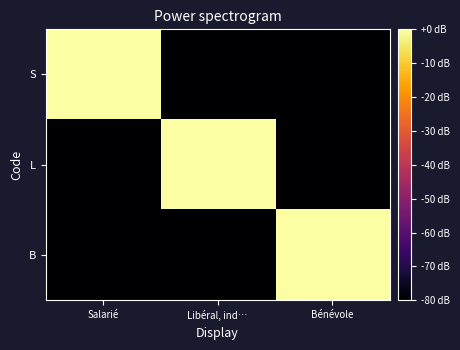

Reading right to left, transcribe all the data shown in this chart.

S: Bénévole=-80	Libéral, ind…=-80	Salarié=0
L: Bénévole=-80	Libéral, ind…=0	Salarié=-80
B: Bénévole=0	Libéral, ind…=-80	Salarié=-80